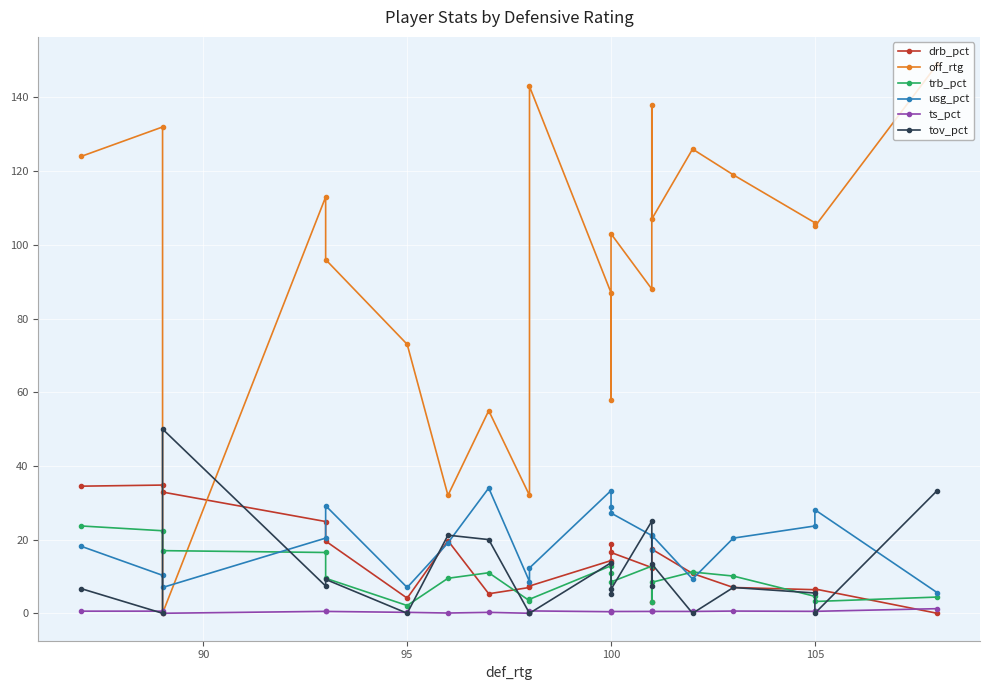

After their last crossing, which series has the higher values: trb_pct or tov_pct?

tov_pct